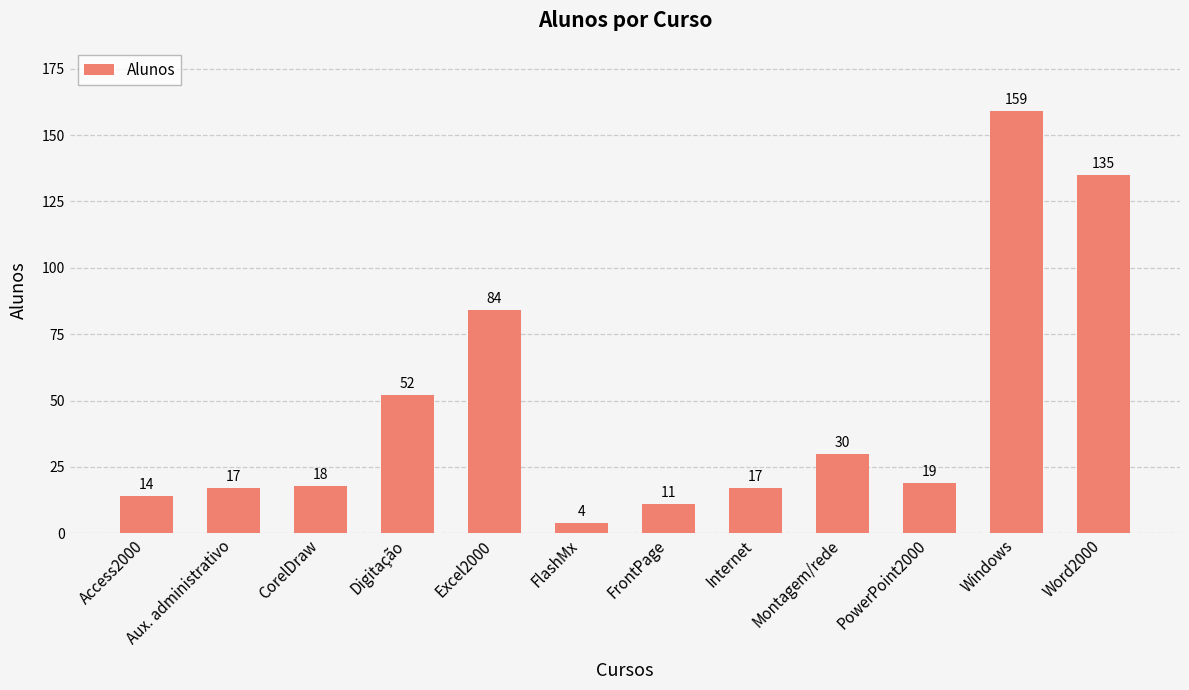

Reading left to right, transcribe all the data shown in this chart.

Access2000=14	Aux. administrativo=17	CorelDraw=18	Digitação=52	Excel2000=84	FlashMx=4	FrontPage=11	Internet=17	Montagem/rede=30	PowerPoint2000=19	Windows=159	Word2000=135